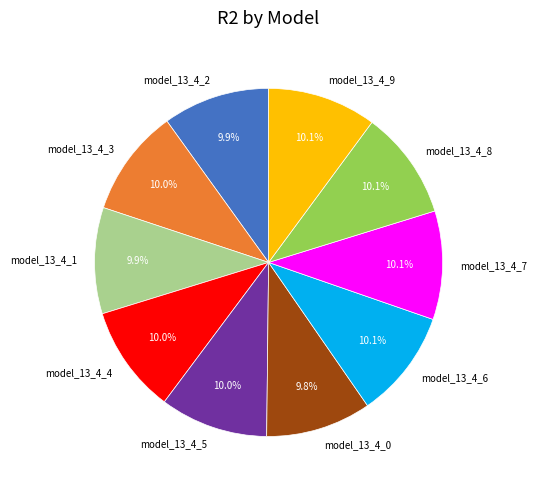

To the nearest percent, what portion does model_13_4_1 represent?

10%